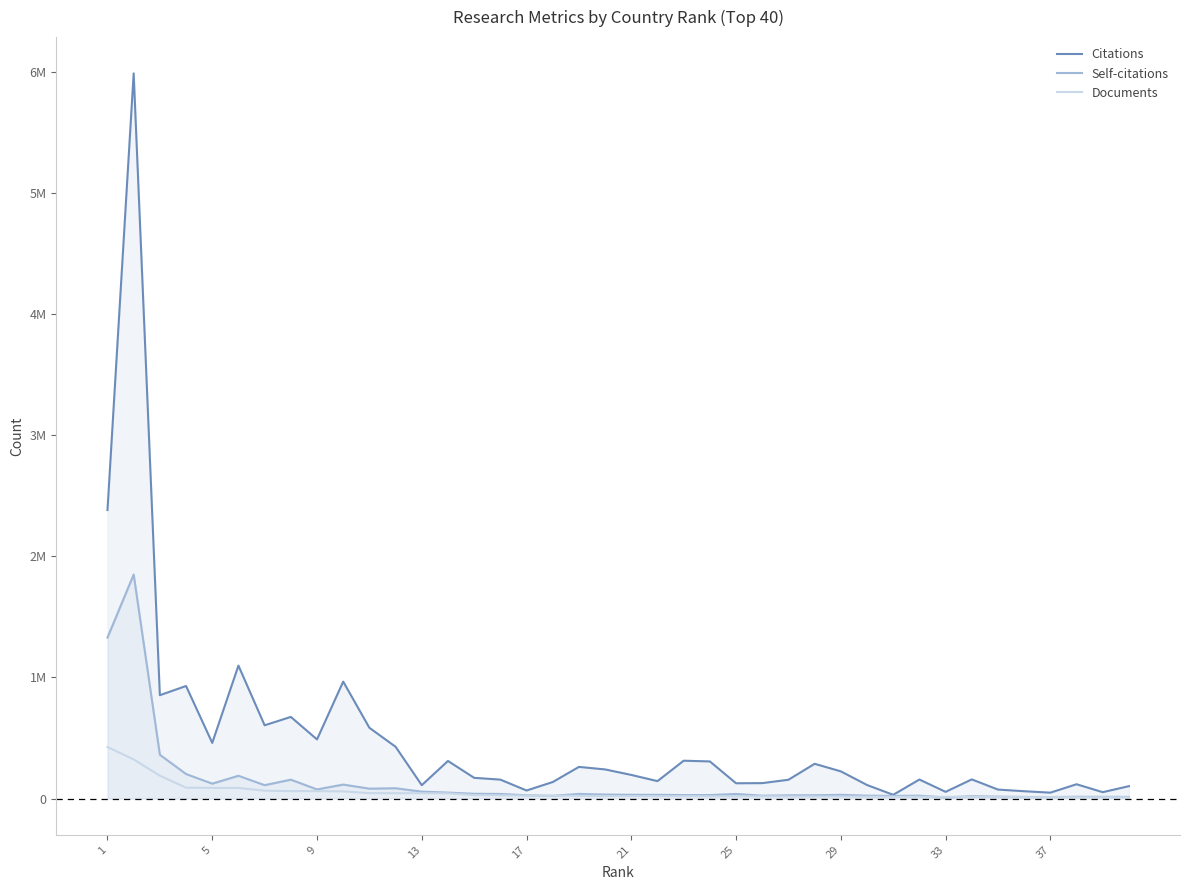

How many data points does each series have?

40